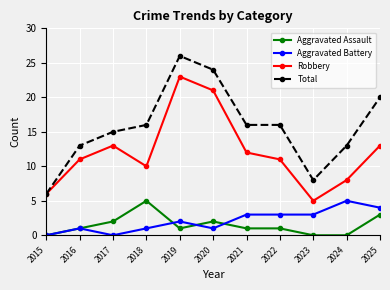

How many Aggravated Battery values are between 1 and 3?

7